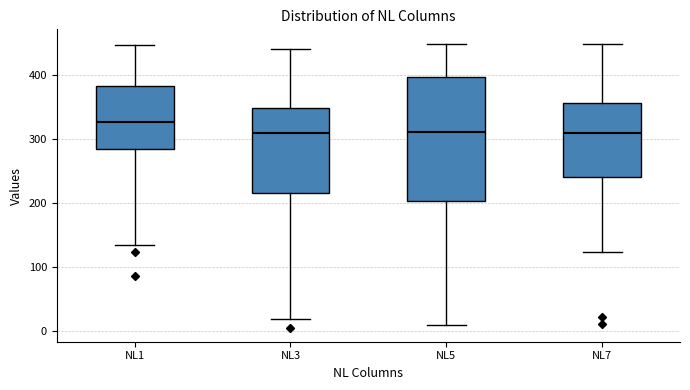

Reading left to right, transcribe this box plot: for each box, give where its median line is, the range the box spans, and where its two whiskers end, as read against the y-axis. The values are not printed on the chart, so give them approximately, as read against the axis.

NL1: median 330, box 280 to 380, whiskers 140 to 450
NL3: median 310, box 220 to 350, whiskers 20 to 440
NL5: median 310, box 200 to 400, whiskers 10 to 450
NL7: median 310, box 240 to 360, whiskers 120 to 450